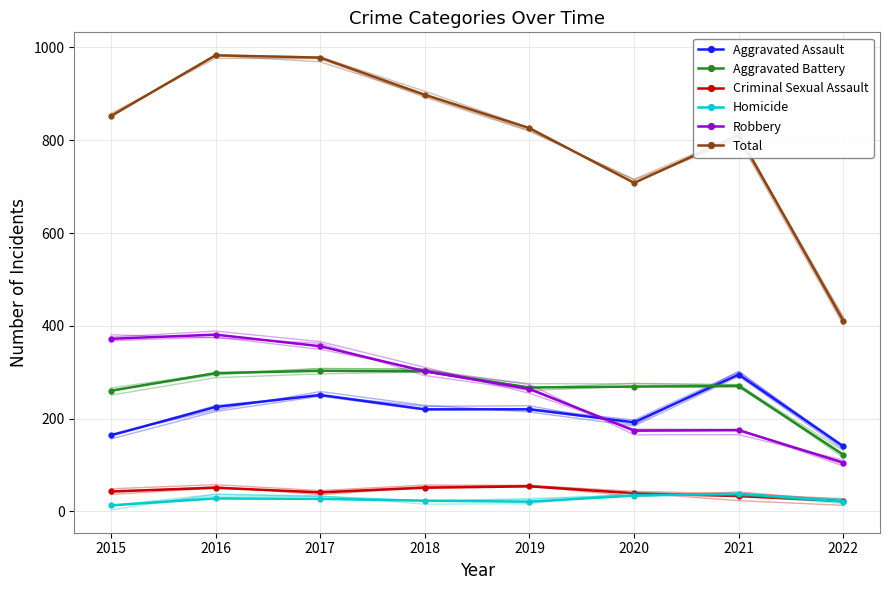

List the labels in order of Robbery value, largest first.

2016, 2015, 2017, 2018, 2019, 2021, 2020, 2022